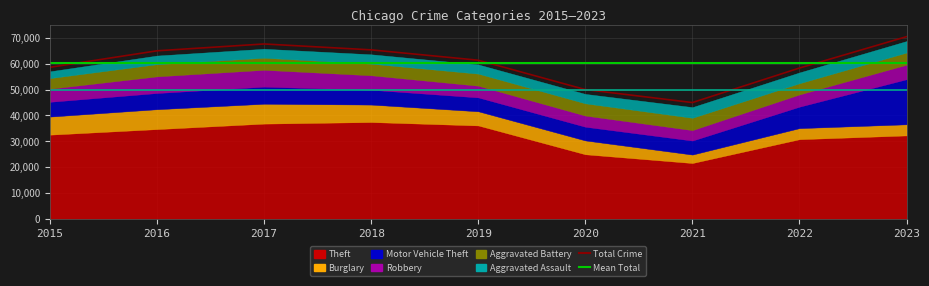

List the labels in order of Theft value, largest first.

2018, 2017, 2019, 2016, 2015, 2023, 2022, 2020, 2021